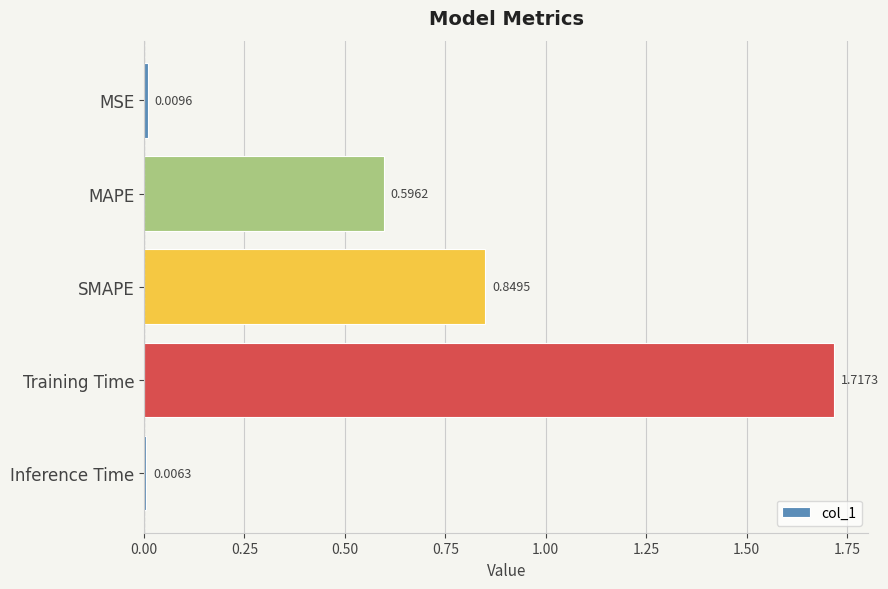

Count the number of data series in this chart.

1